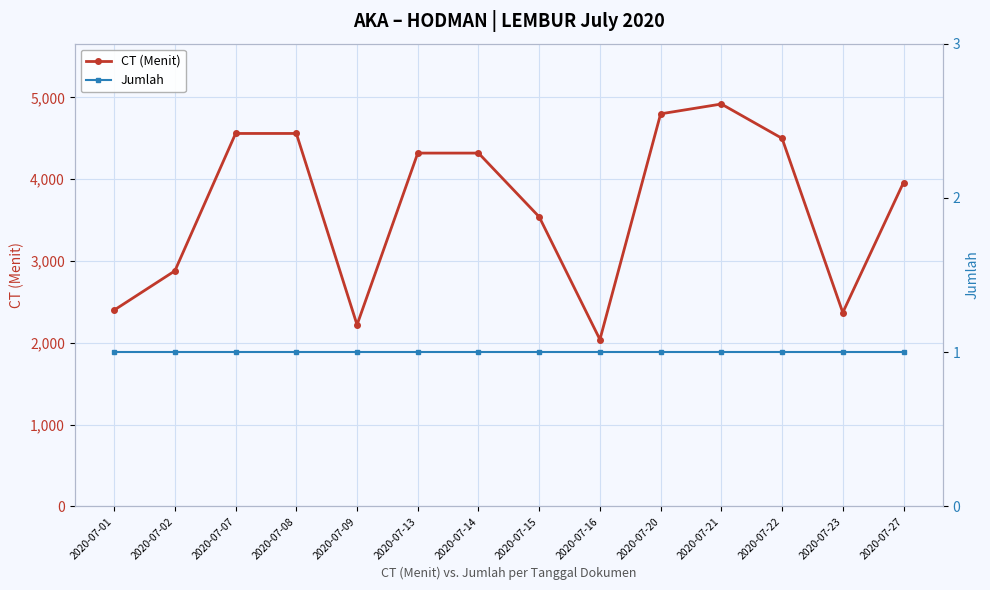

List the series in order of their peak value, lowest first.

Jumlah, CT (Menit)